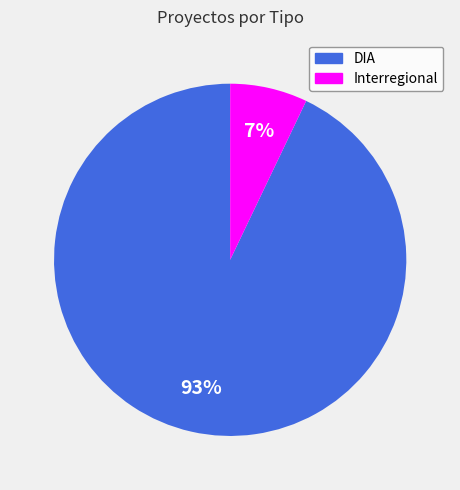

What is the majority slice?

DIA